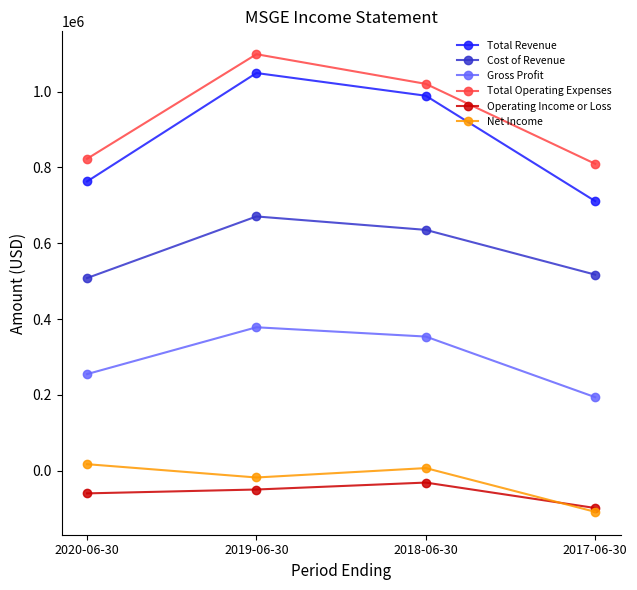

What are all the series names shown in the legend?

Total Revenue, Cost of Revenue, Gross Profit, Total Operating Expenses, Operating Income or Loss, Net Income